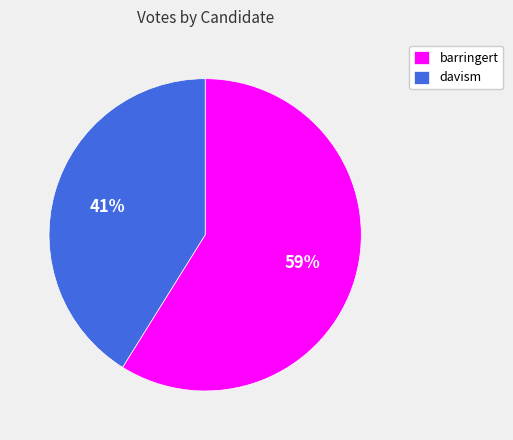

To the nearest percent, what is the average slice percentage?

50%